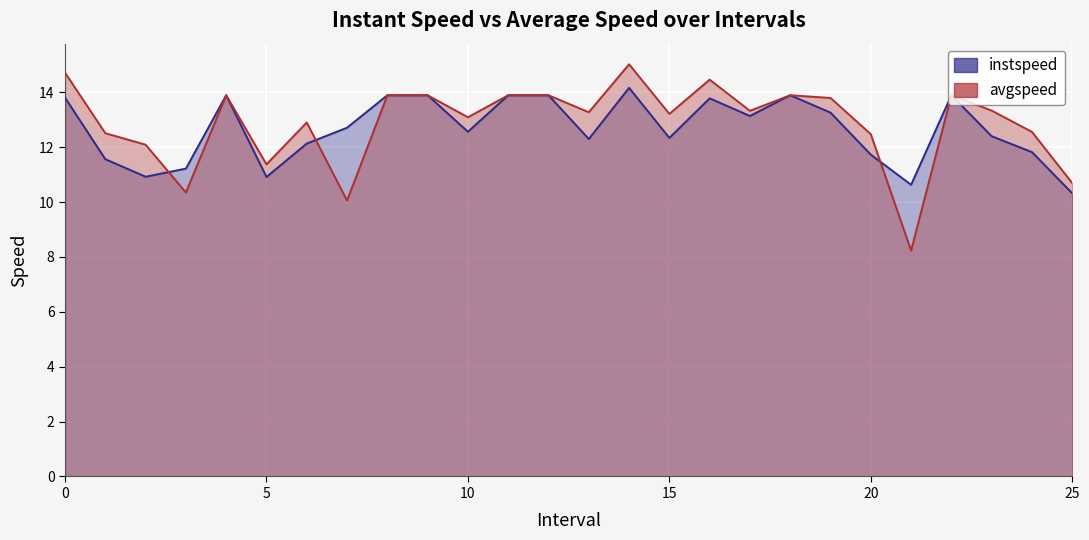

What is the value of the avgspeed point at the 10th from the left?

13.9